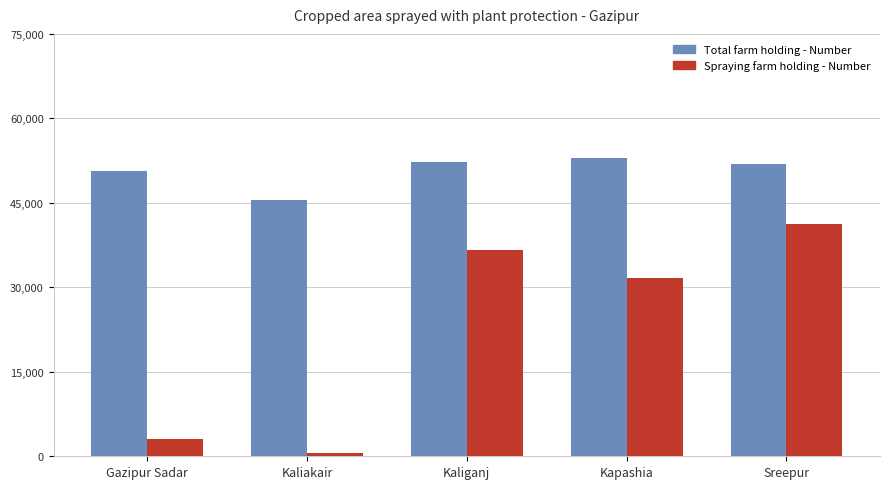

What is the difference between the Total farm holding - Number values at Gazipur Sadar and Kaliganj?

1500